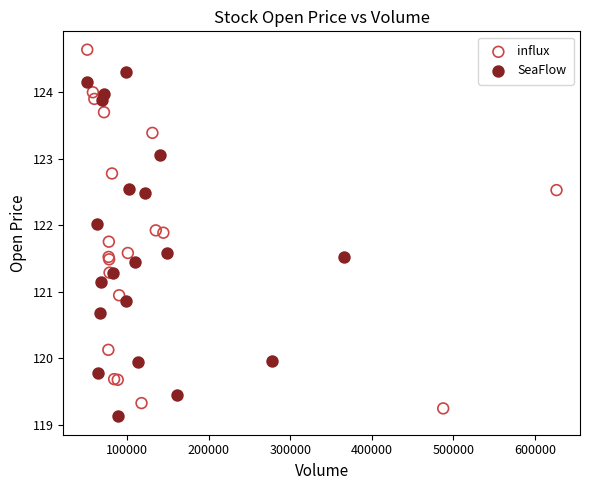

Which series reaches the maximum Y coordinate?

influx